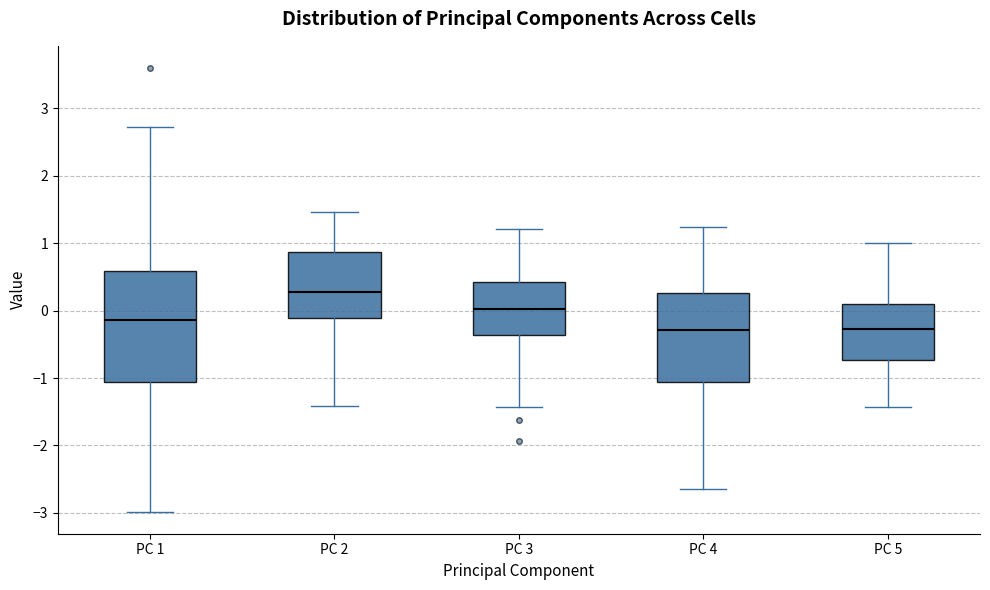

Reading left to right, read every box against the y-axis: the position of its median line, the range the box covers, and the ends of its whiskers. The values are not printed on the chart, so give them approximately, as read against the axis.

PC 1: median -0.1, box -1.1 to 0.6, whiskers -3.0 to 2.7
PC 2: median 0.3, box -0.1 to 0.9, whiskers -1.4 to 1.5
PC 3: median 0.0, box -0.4 to 0.4, whiskers -1.4 to 1.2
PC 4: median -0.3, box -1.1 to 0.3, whiskers -2.6 to 1.2
PC 5: median -0.3, box -0.7 to 0.1, whiskers -1.4 to 1.0